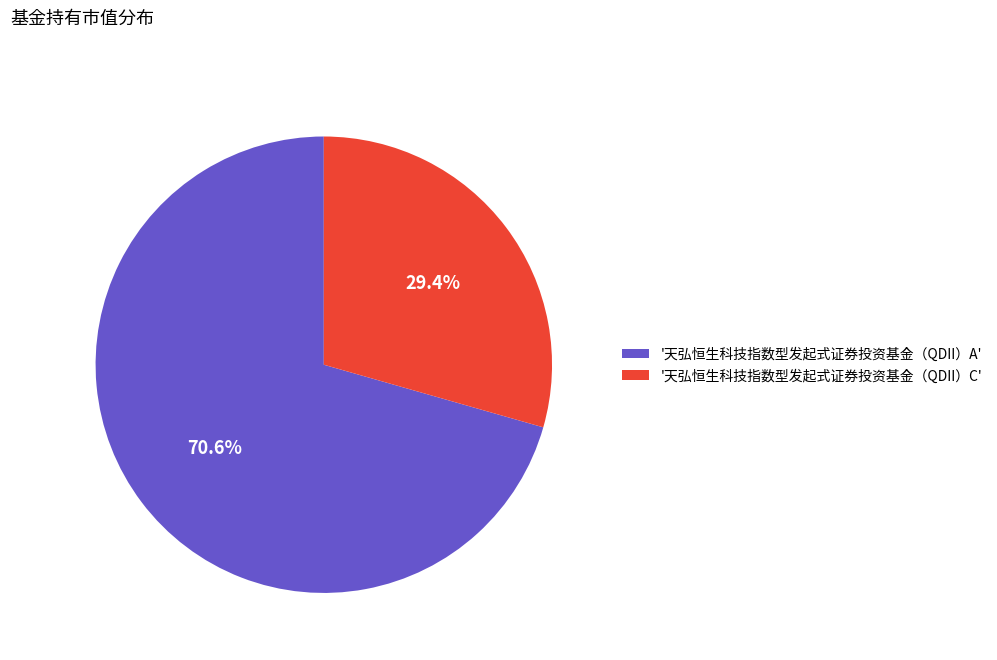

Combined, what portion of the pie is '天弘恒生科技指数型发起式证券投资基金（QDII）A' and '天弘恒生科技指数型发起式证券投资基金（QDII）C'?

100.0%